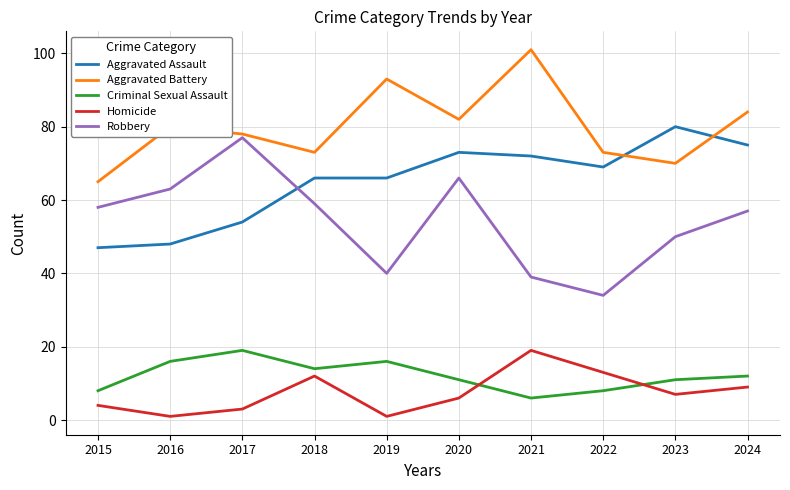

True or false: Homicide and Aggravated Assault cross at least once.

False